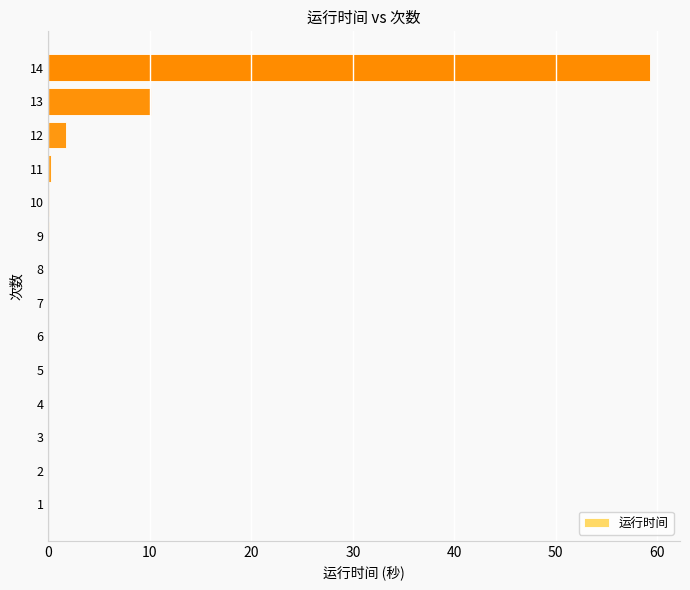

True or false: the data shows 0.0 at 4.

True